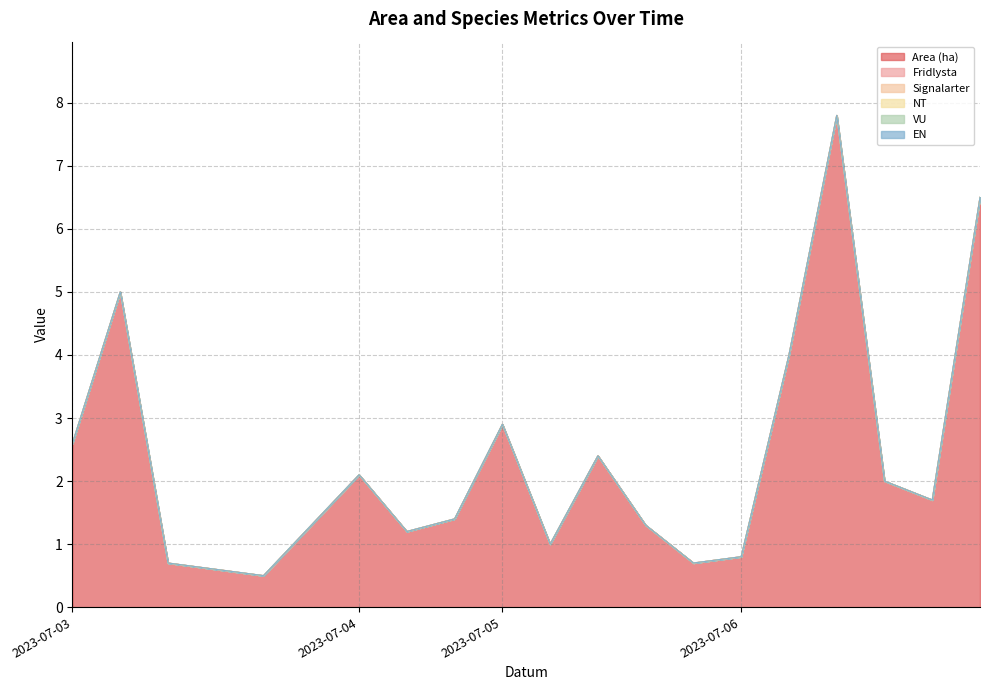

List the series in order of their peak value, lowest first.

Fridlysta, Signalarter, NT, VU, EN, Area (ha)